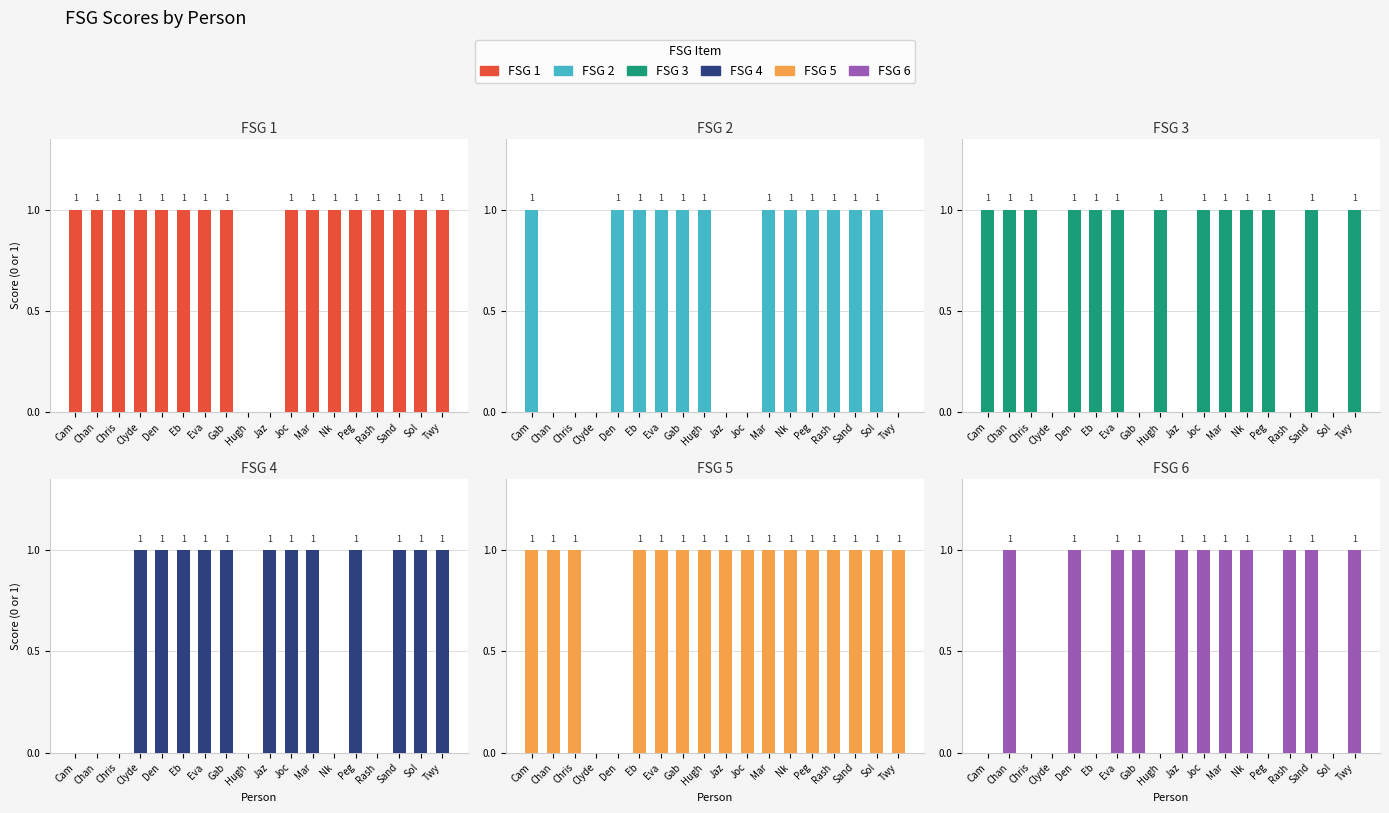

What is the value of the FSG 2 bar at the 6th from the left?

1